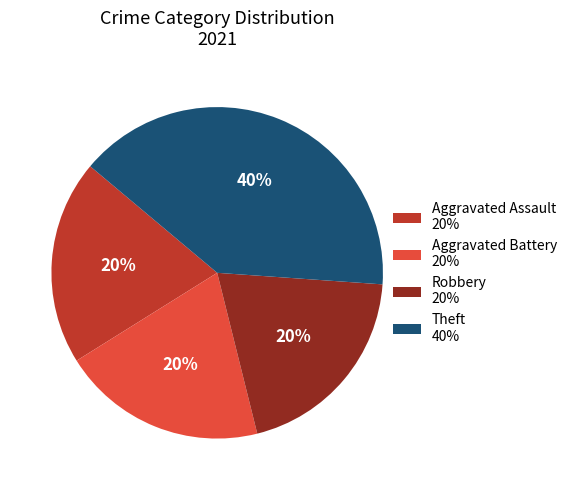

Approximately how many times larger is the value at Aggravated Assault 20% compared to Robbery 20%?

1.0